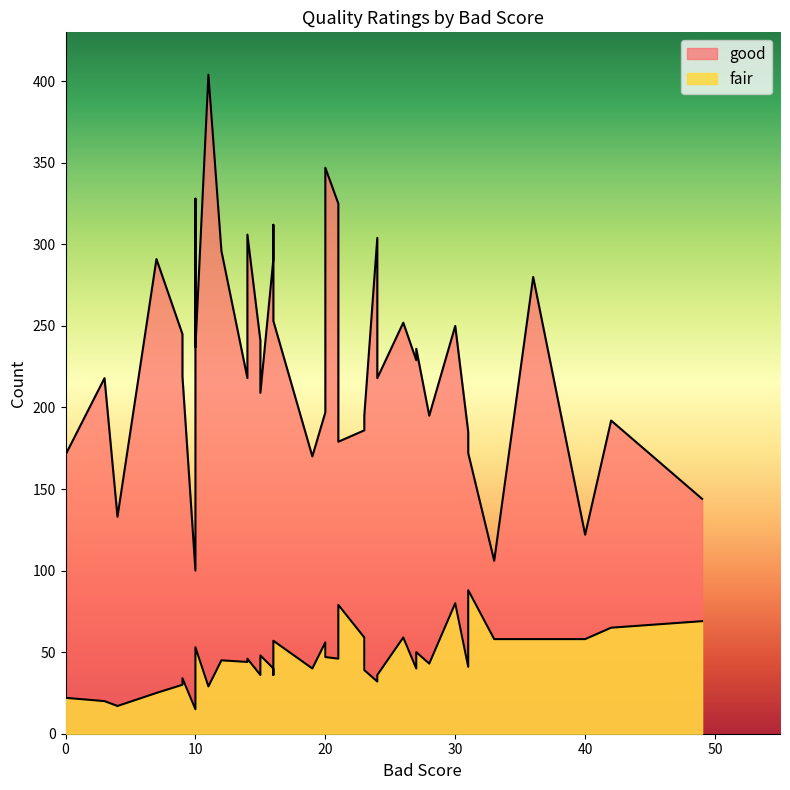

How many lines are shown in the chart?

2